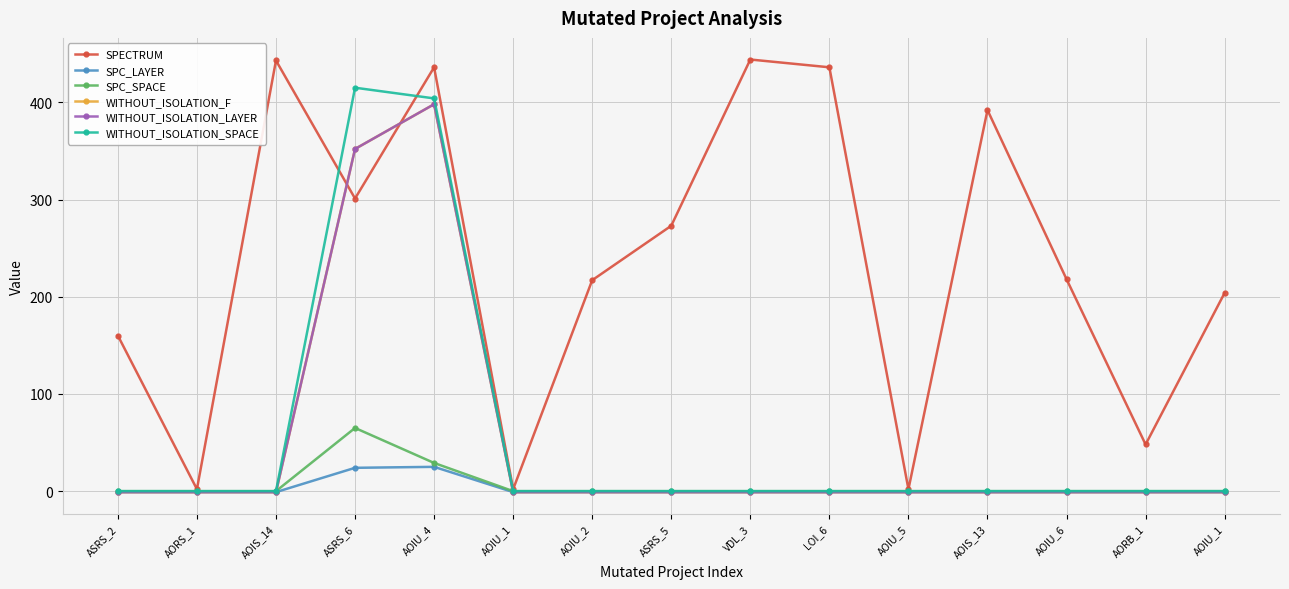

True or false: SPC_LAYER and WITHOUT_ISOLATION_SPACE intersect in this chart.

False